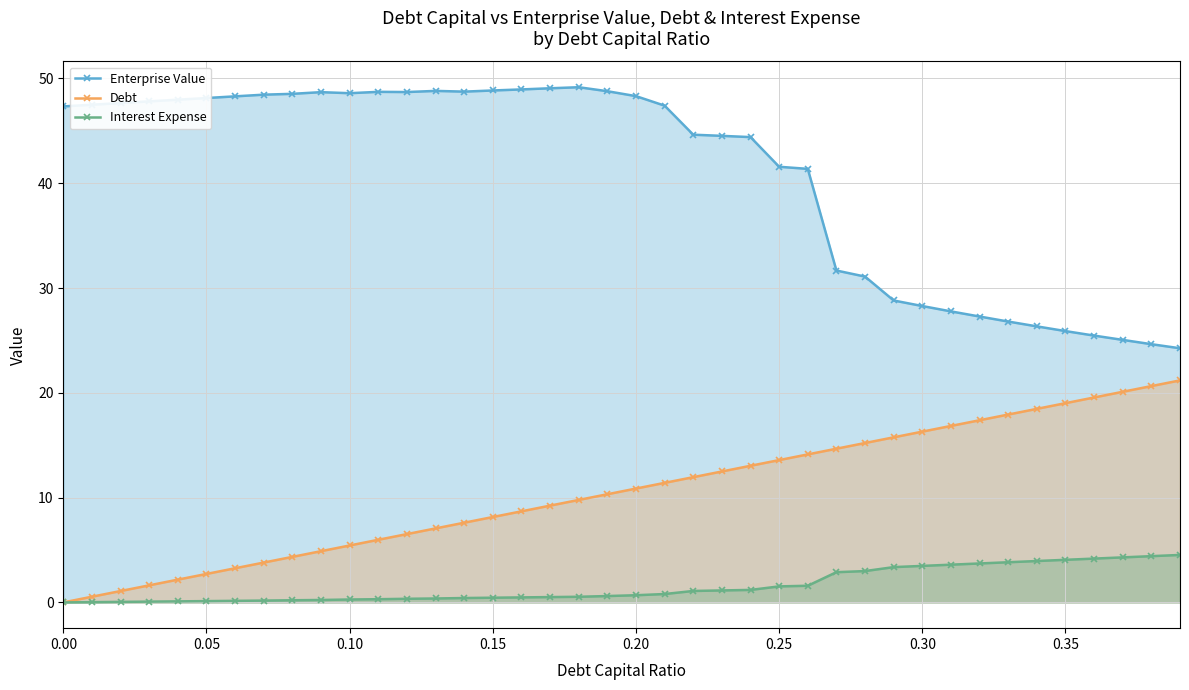

Which series has the largest total across all categories?

Enterprise Value